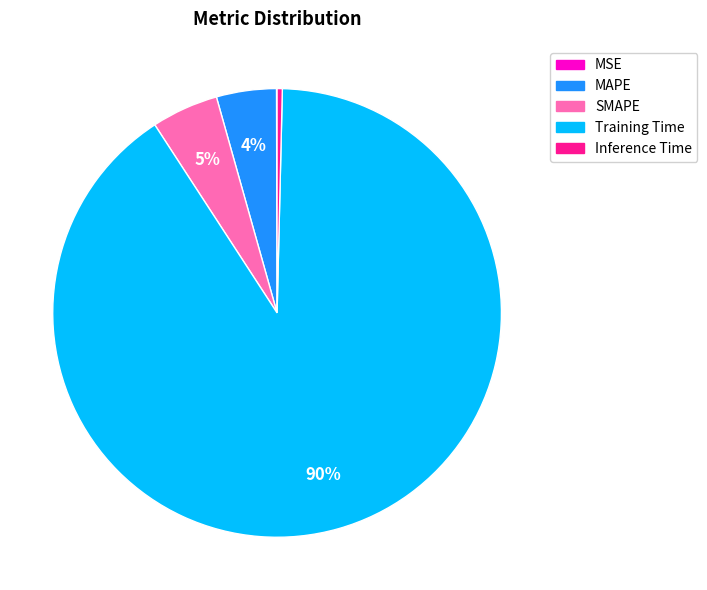

To the nearest percent, what is the average slice percentage?

20%